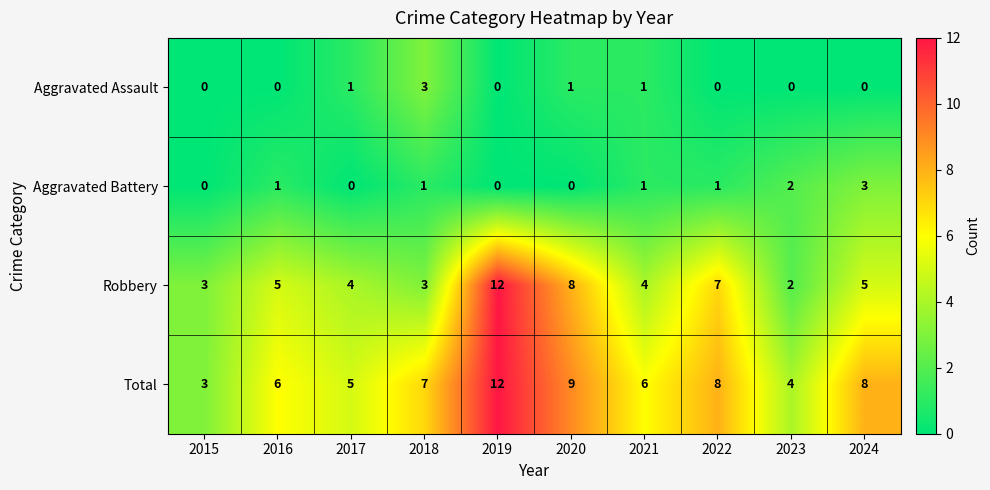

At which category is the sum across all series the highest?

2019